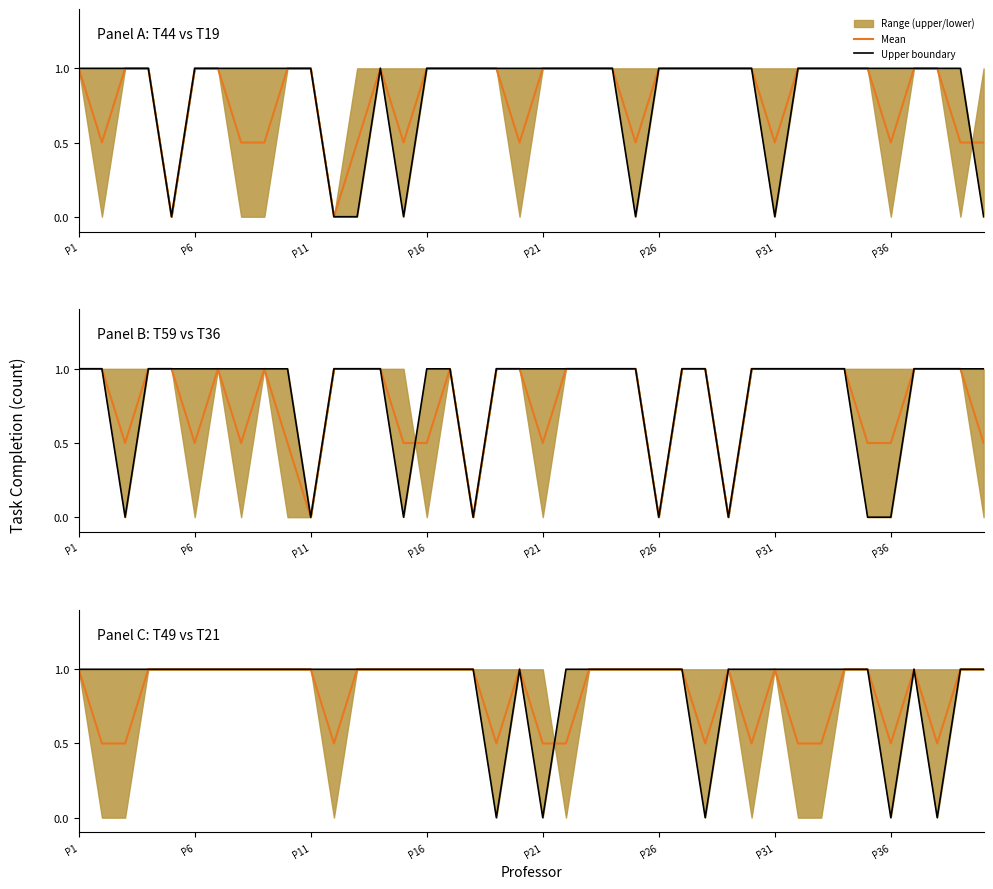

What is the average value of the T49-A1-E1 series?

0.9